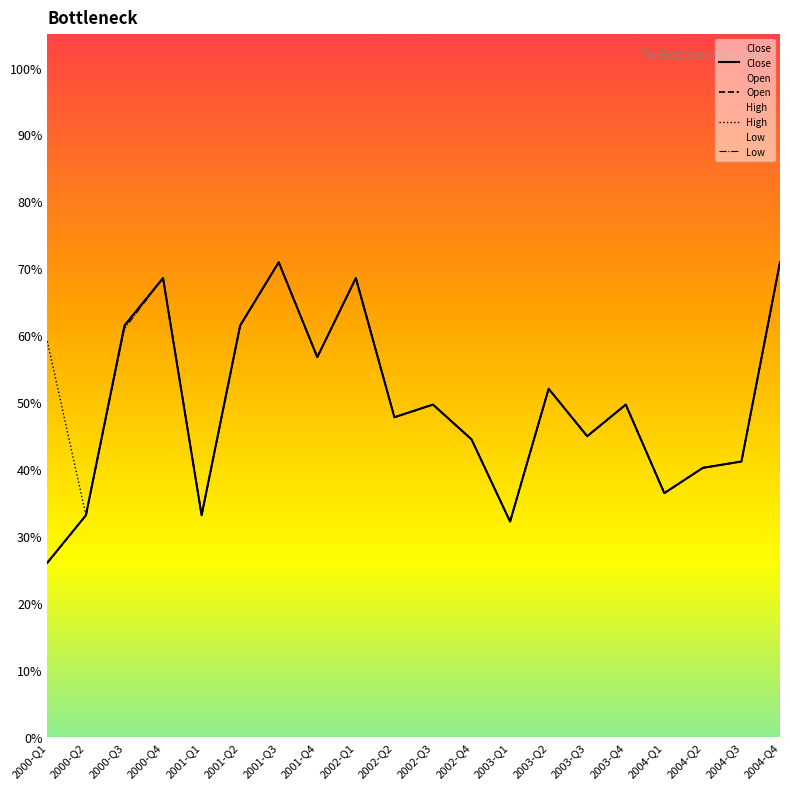

Rank the series at 2001-Q1 from highest to lowest value.

Close, Open, High, Low